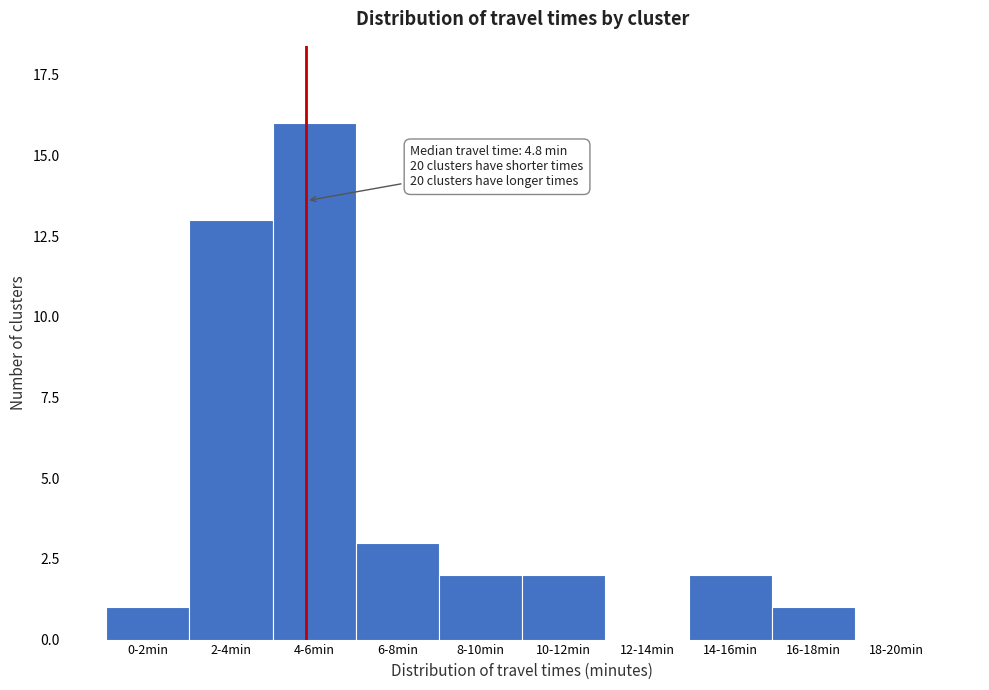

Reading right to left, transcribe all the data shown in this chart.

18-20min=0	16-18min=1	14-16min=2	12-14min=0	10-12min=2	8-10min=2	6-8min=3	4-6min=16	2-4min=13	0-2min=1